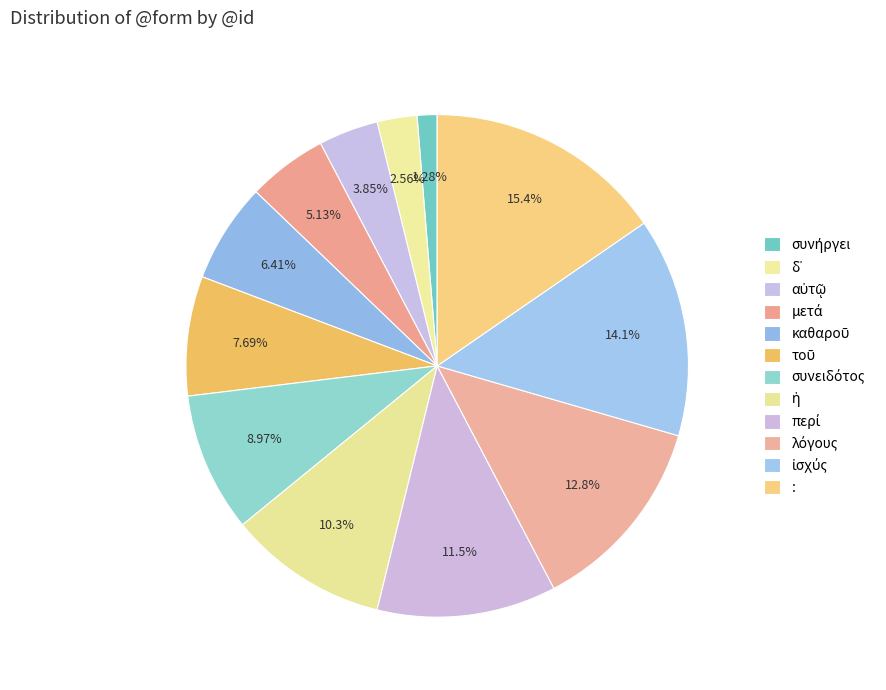

What is the total percentage of δ᾽ and περί?

14.1%